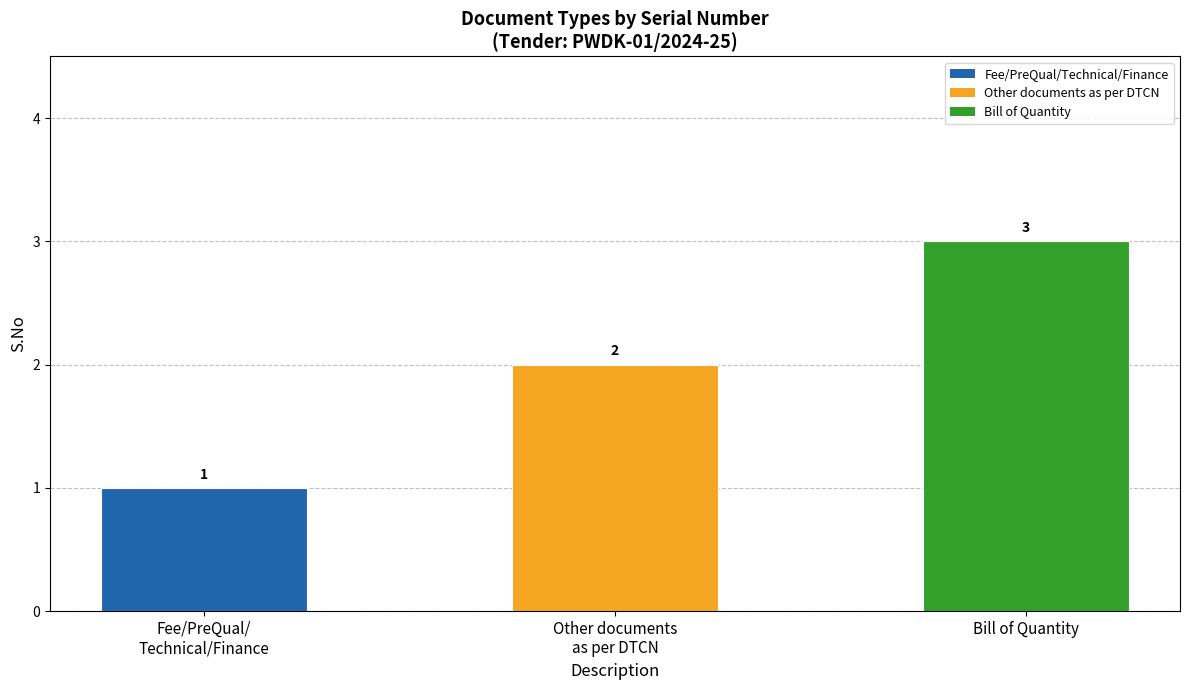

Count the values in the range 1 to 3.

3